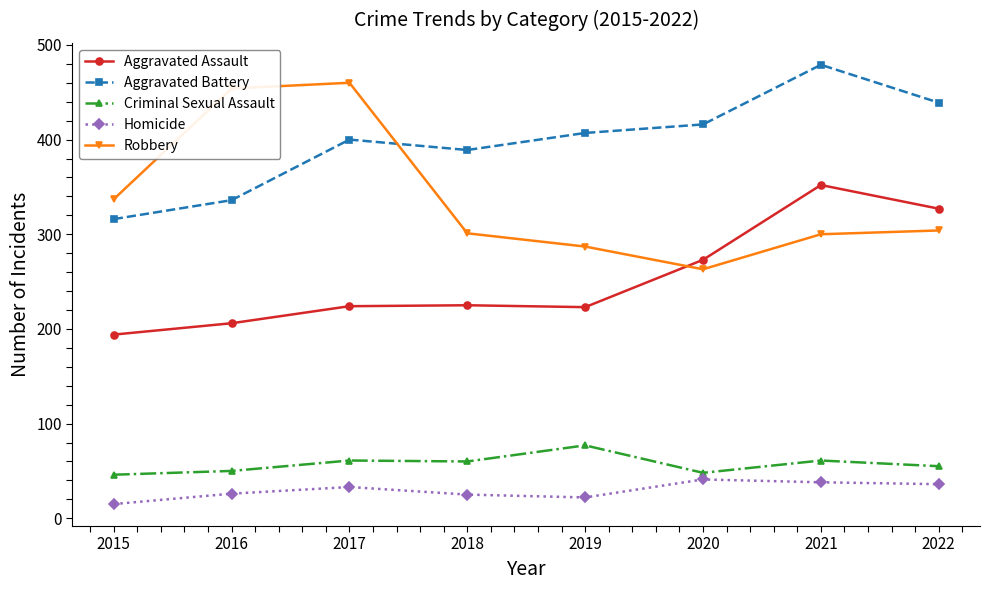

True or false: Criminal Sexual Assault has a value of 95 at 2021.

False